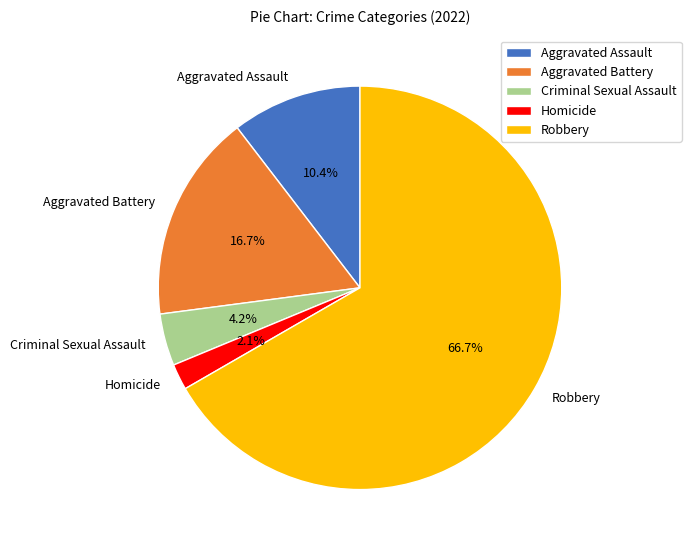

Approximately how many times larger is the value at Aggravated Assault compared to Homicide?

5.0